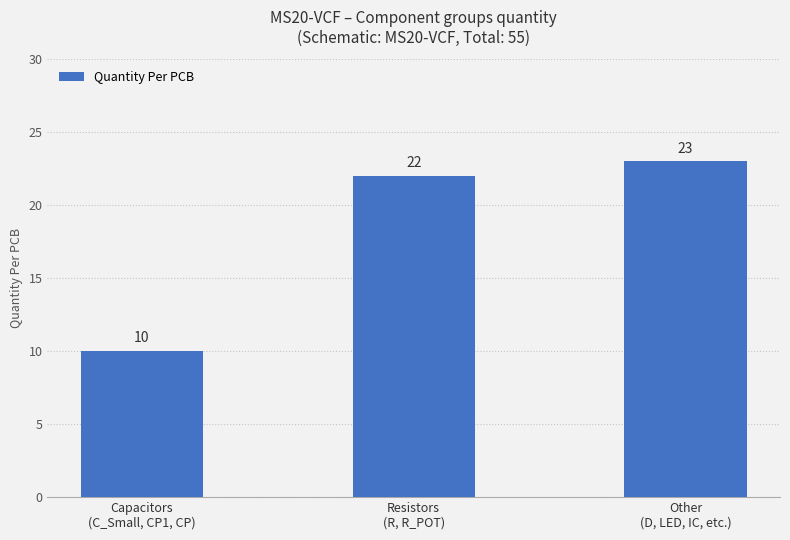

How many values are below 22?

1